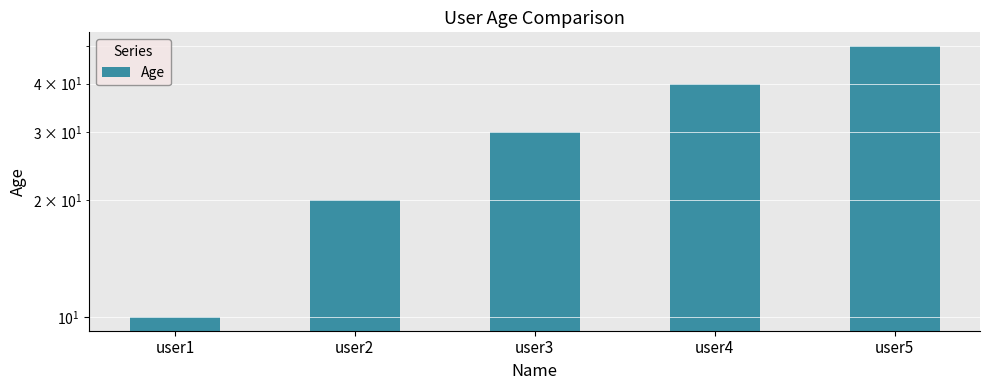

Count the number of values greater than 30.

2